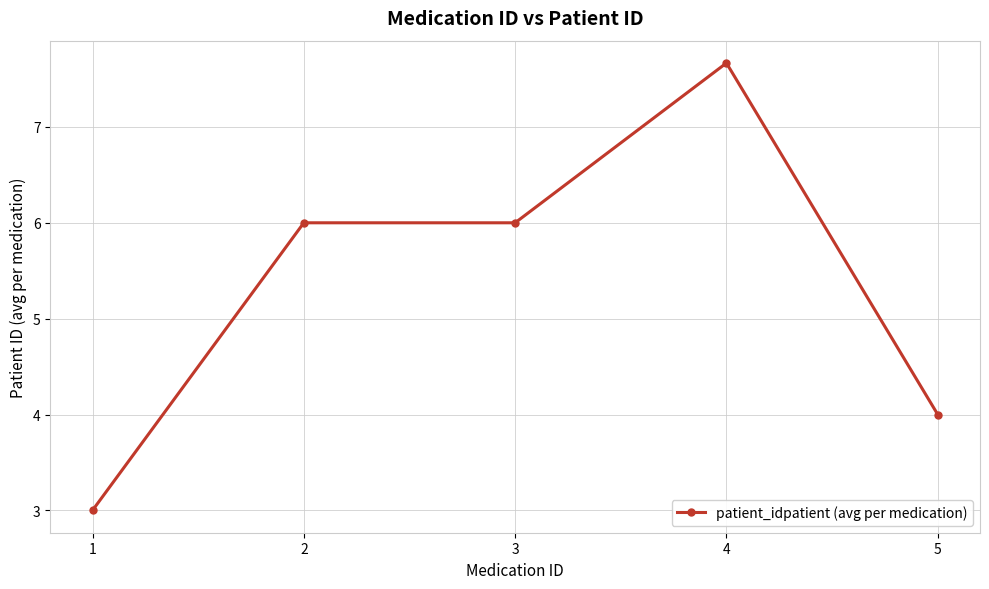

Is it true that the value at 4 is 10.1?

False